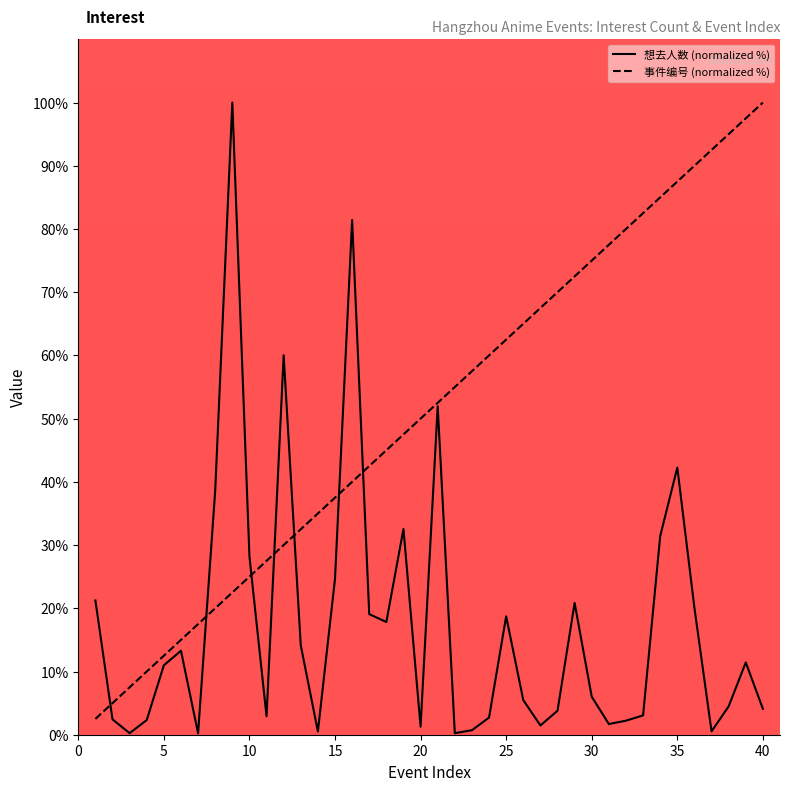

Reading right to left, transcribe all the data shown in this chart.

想去人数: 4.1	11.4	4.5	0.5	20.1	42.3	31.4	3.1	2.2	1.7	6.0	20.8	3.8	1.5	5.5	18.7	2.7	0.7	0.2	52.0	1.3	32.5	17.8	19.1	81.4	24.7	0.5	14.1	60.0	2.9	28.2	100.0	38.6	0.2	13.3	11.0	2.3	0.2	2.4	21.2
事件编号: 100.0	97.5	95.0	92.5	90.0	87.5	85.0	82.5	80.0	77.5	75.0	72.5	70.0	67.5	65.0	62.5	60.0	57.5	55.0	52.5	50.0	47.5	45.0	42.5	40.0	37.5	35.0	32.5	30.0	27.5	25.0	22.5	20.0	17.5	15.0	12.5	10.0	7.5	5.0	2.5